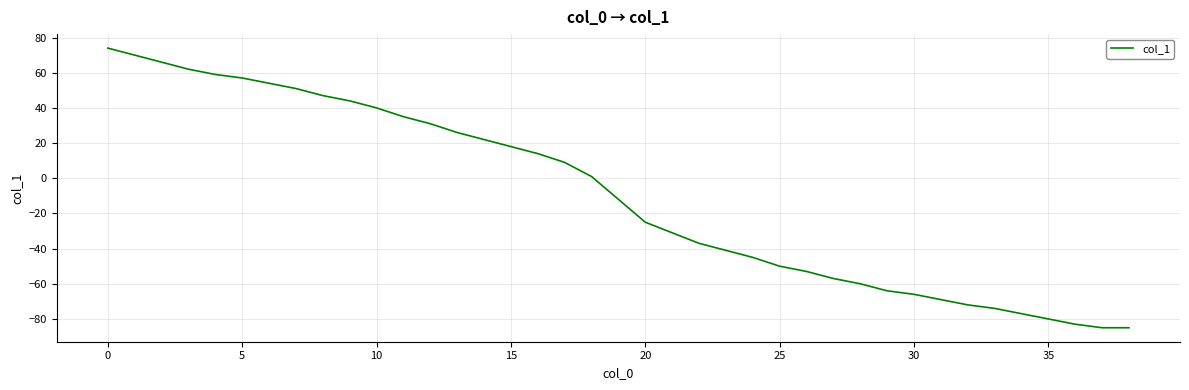

How many values are above zero?

19